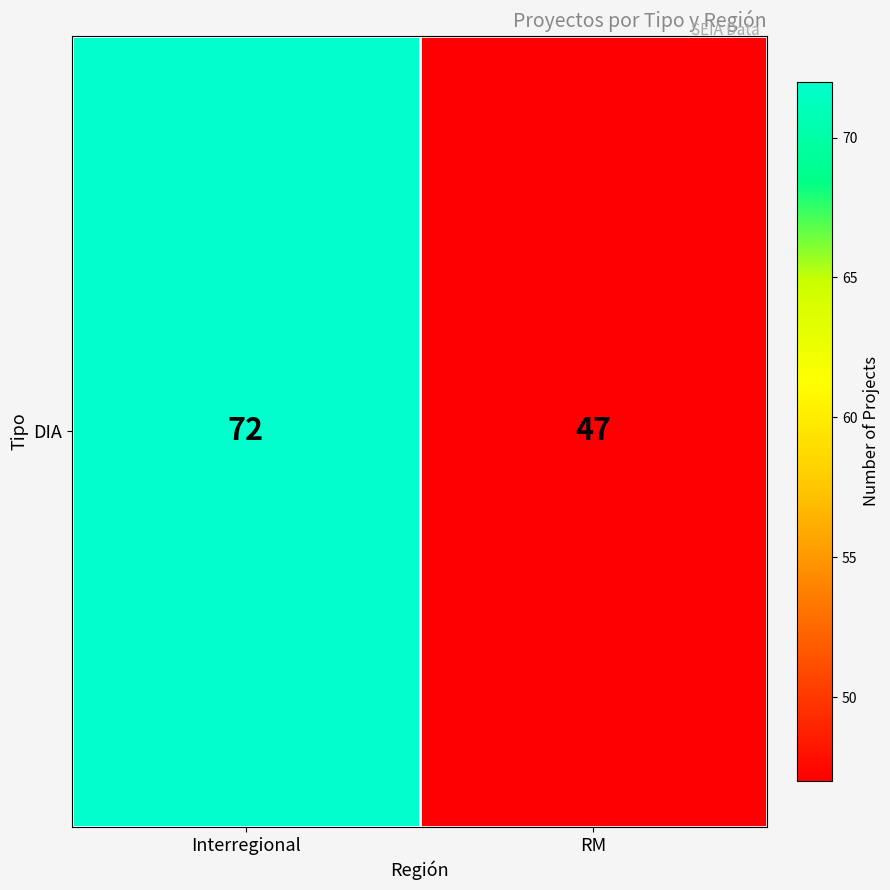

Reading right to left, transcribe all the data shown in this chart.

47	72